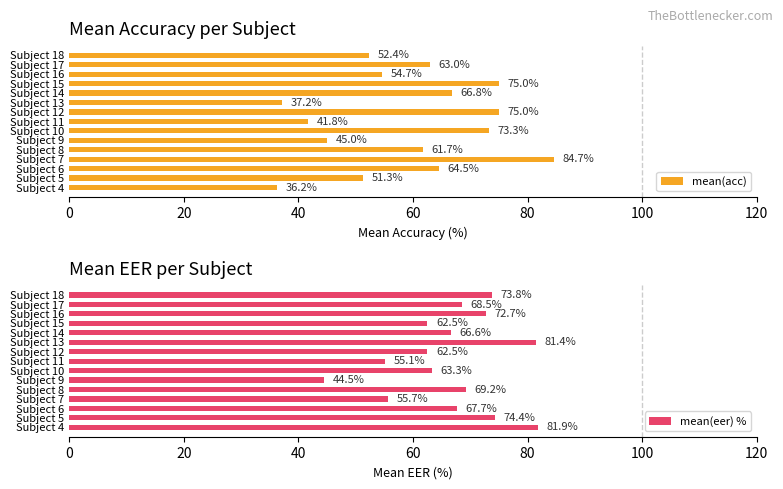

Is it true that mean(acc) equals 28.3 at Subject 12?

False